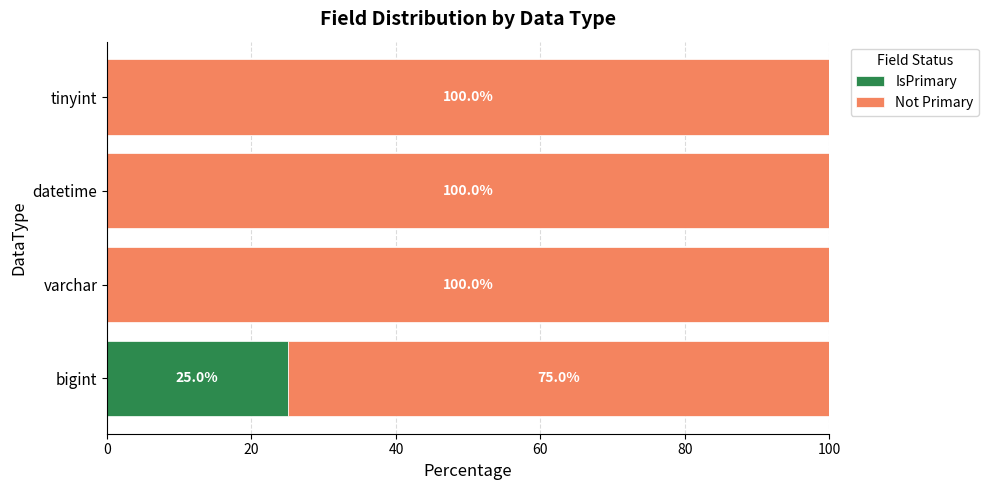

At which label does IsPrimary reach its peak?

bigint